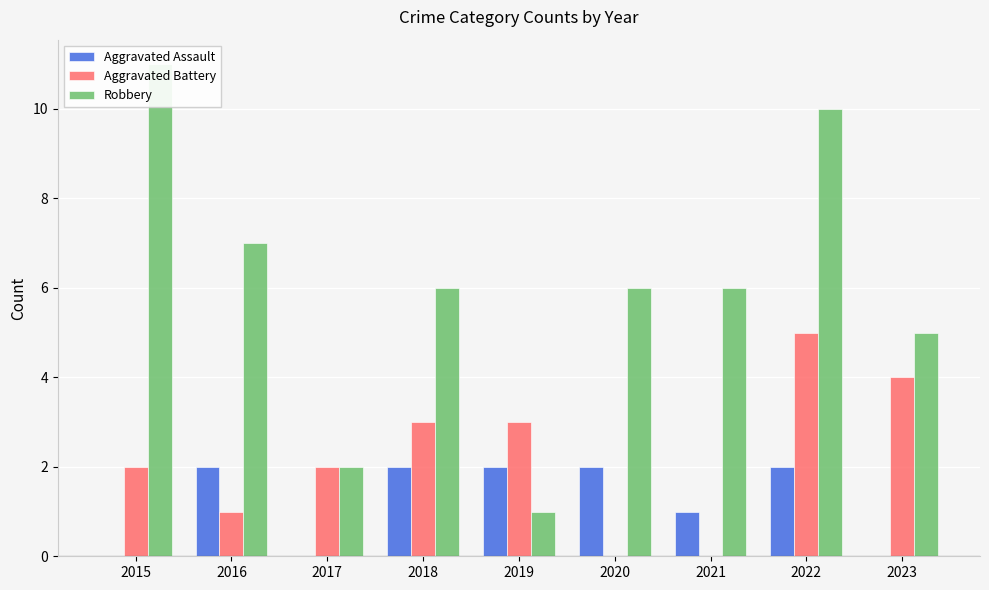

How many groups of bars are there?

9